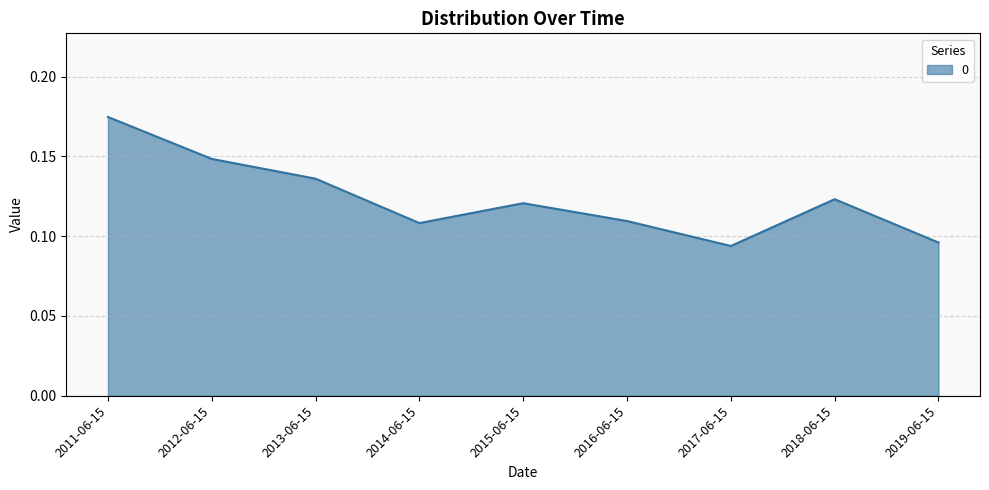

True or false: the data shows 0.1 at 2011-06-15.

False